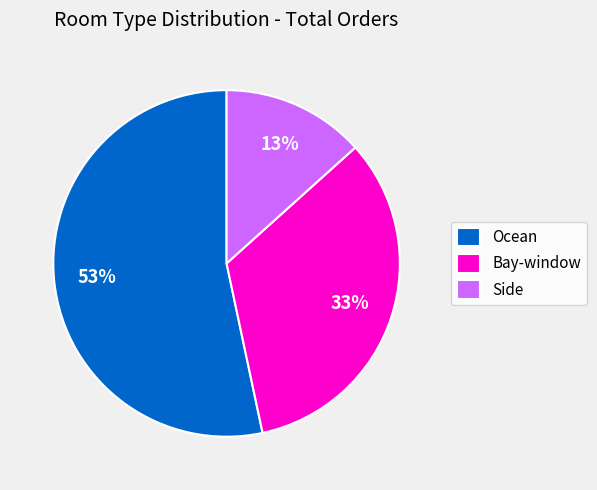

True or false: Bay-window accounts for 22% of the total.

False